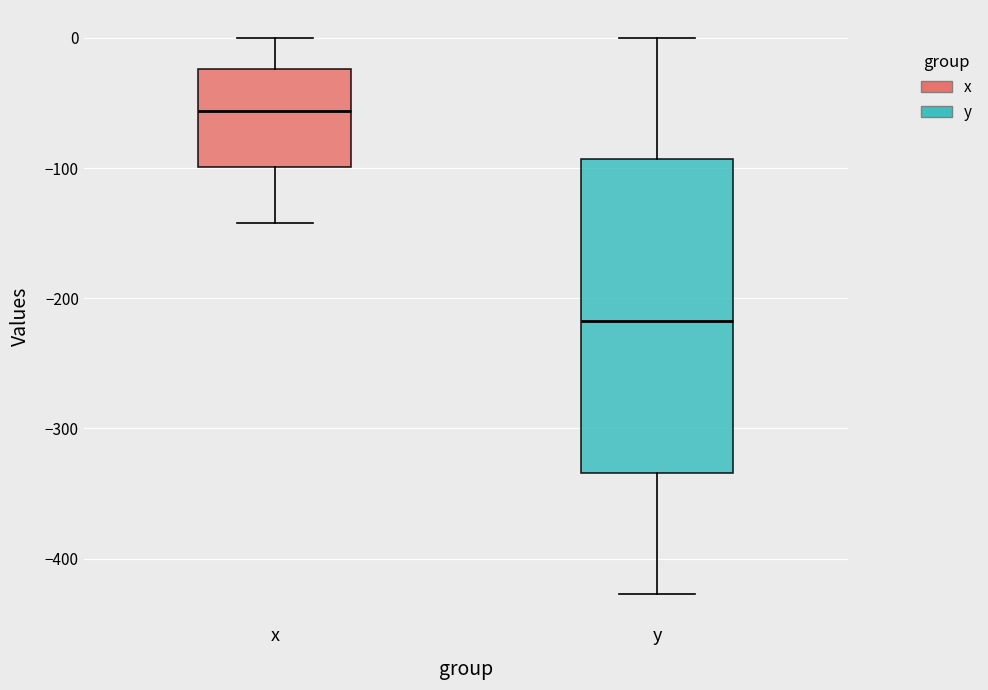

Which box is the tallest, from its lower edge to its upper edge?

y